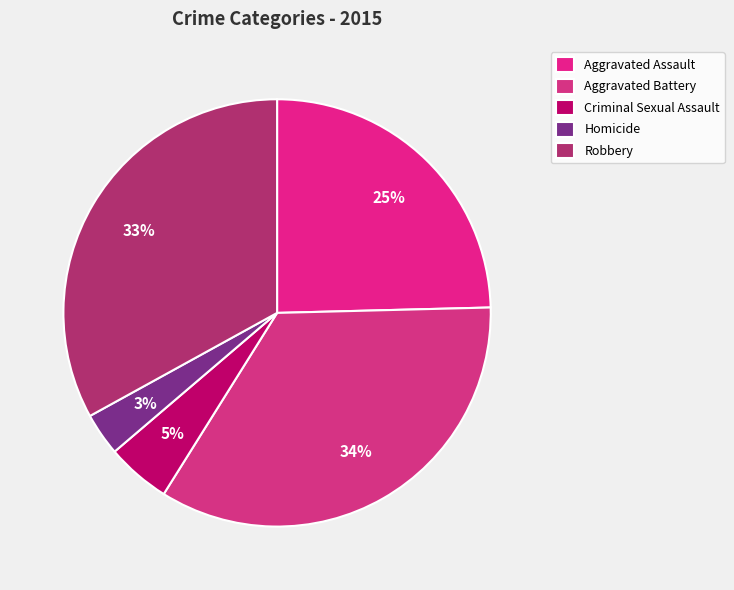

To the nearest percent, what is the difference between the largest and smallest slice percentages?

31%